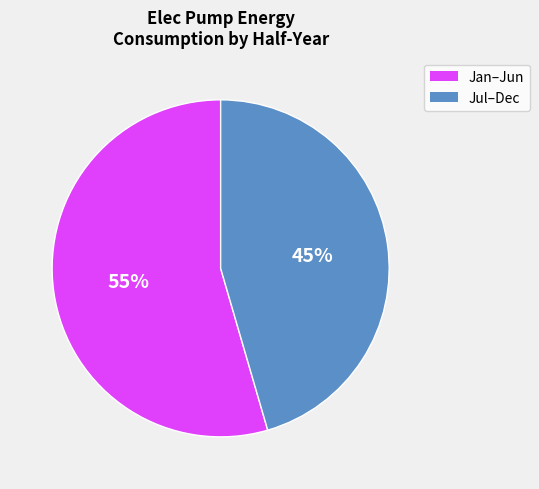

To the nearest percent, what is the average slice percentage?

50%